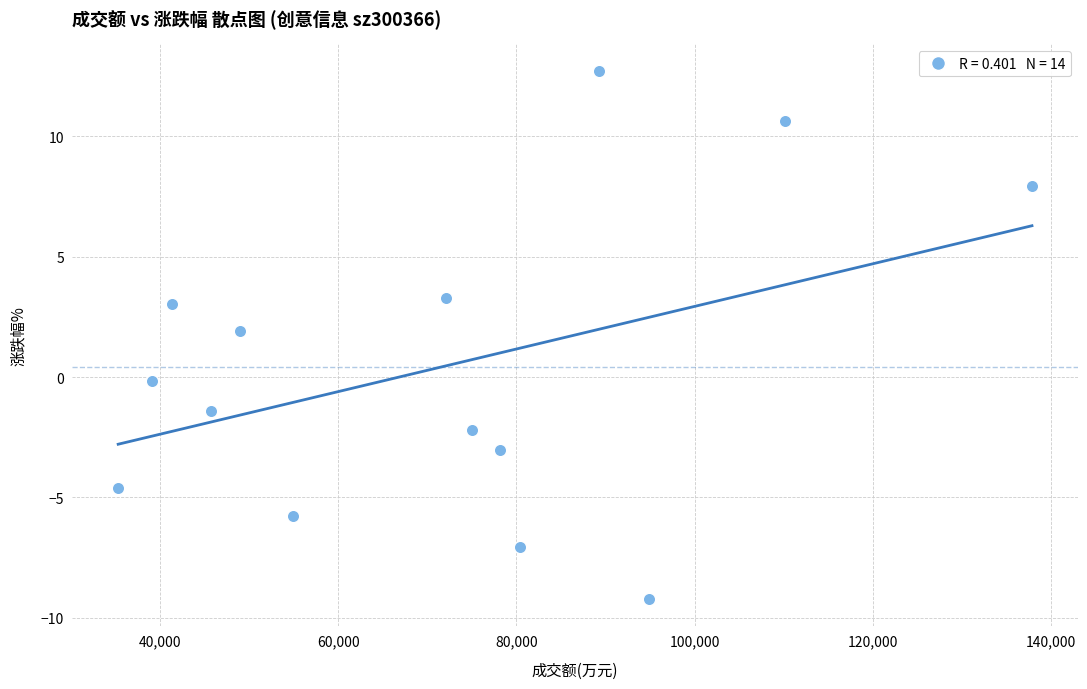

What Y value in the scatter plot is closest to 1?

1.9